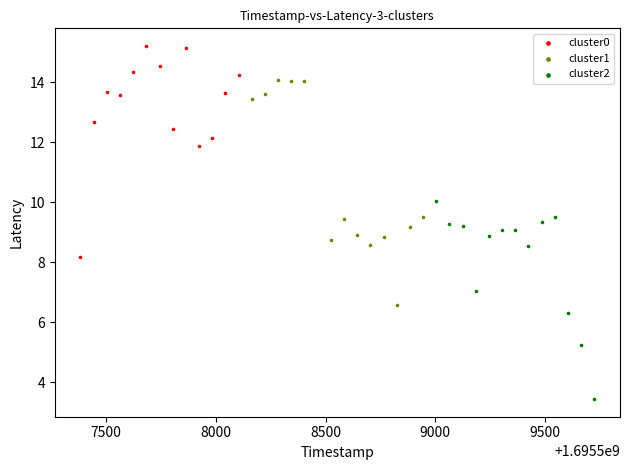

Which series contains the highest Y value?

cluster0